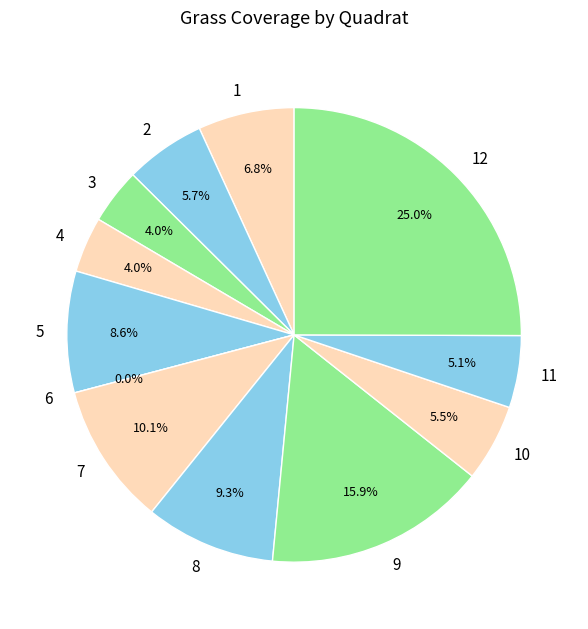

What is the change in value from 8 to 12?

+431